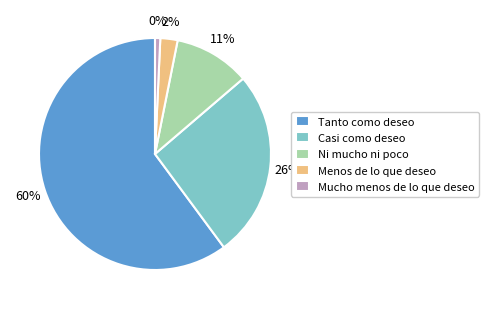

Is the sum of Tanto como deseo and Casi como deseo greater than half?

Yes